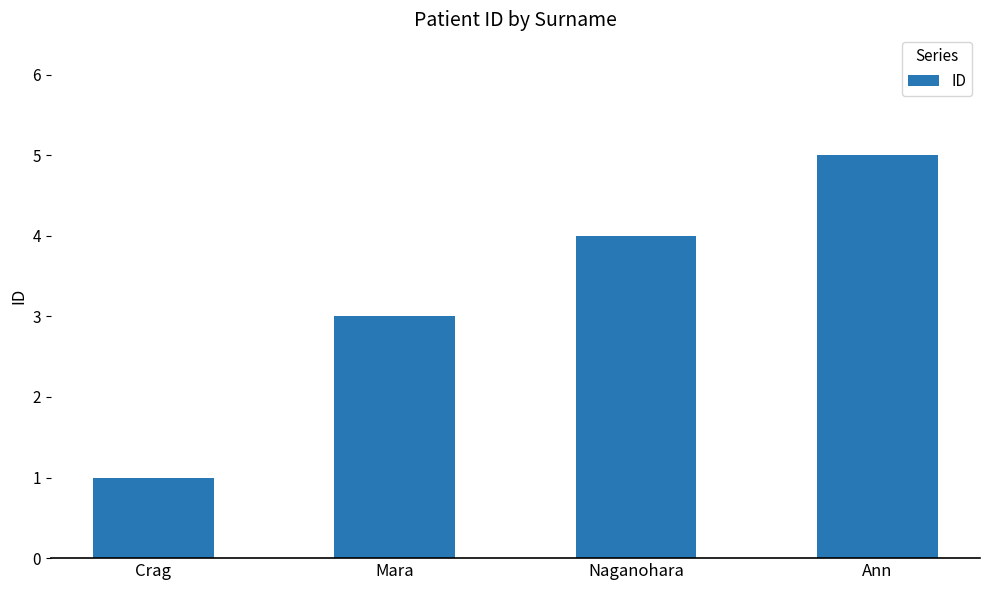

Reading right to left, extract all data points from this chart.

5	4	3	1